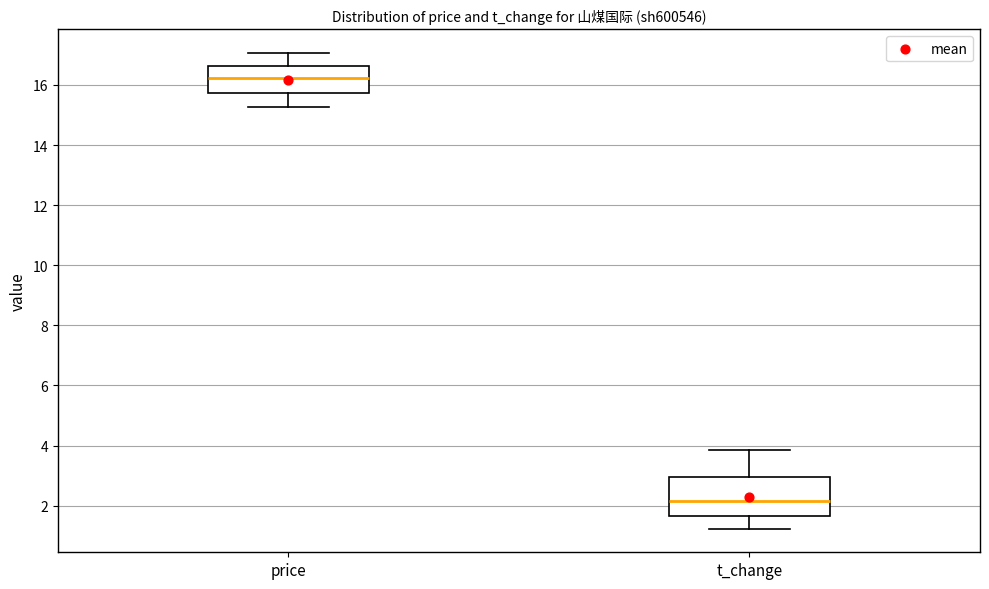

Reading left to right, read every box against the y-axis: the position of its median line, the range the box covers, and the ends of its whiskers. The values are not printed on the chart, so give them approximately, as read against the axis.

price: median 16.2, box 15.8 to 16.6, whiskers 15.2 to 17.0
t_change: median 2.2, box 1.6 to 3.0, whiskers 1.2 to 3.8